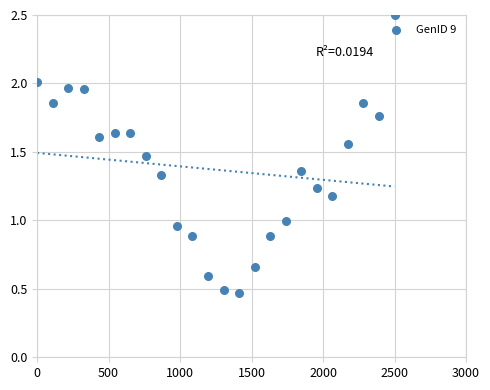

What is the range of X values (max minus min)?

2500.0